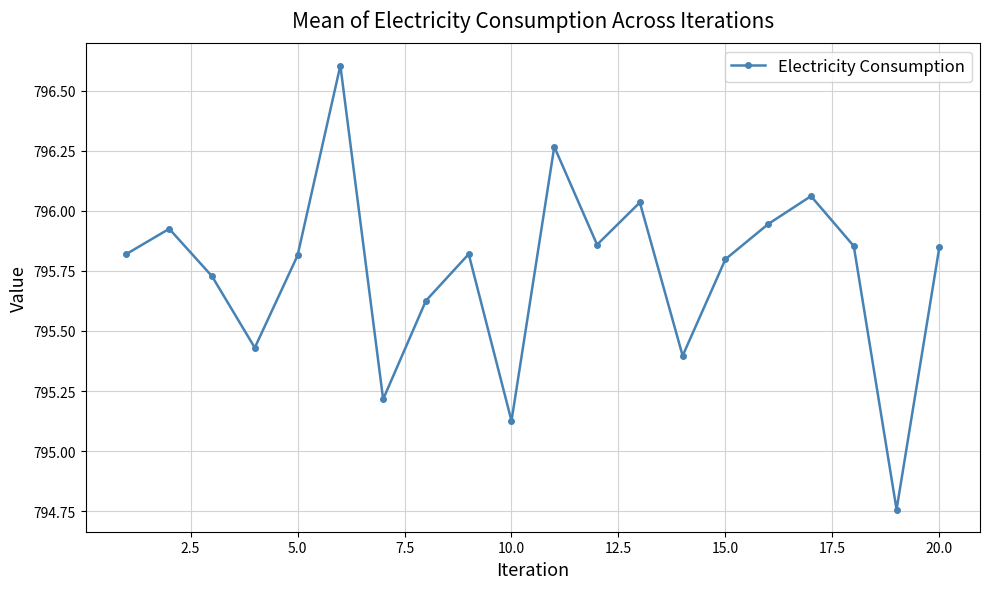

What is the maximum value shown in the chart?

796.6